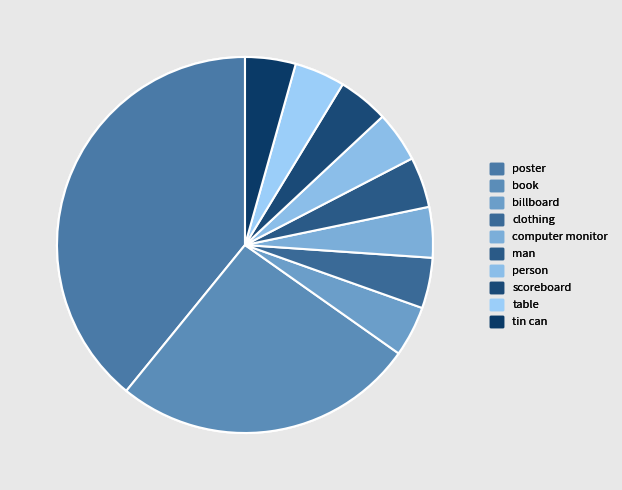

The clothing slice represents 4% of the pie. True or false?

True